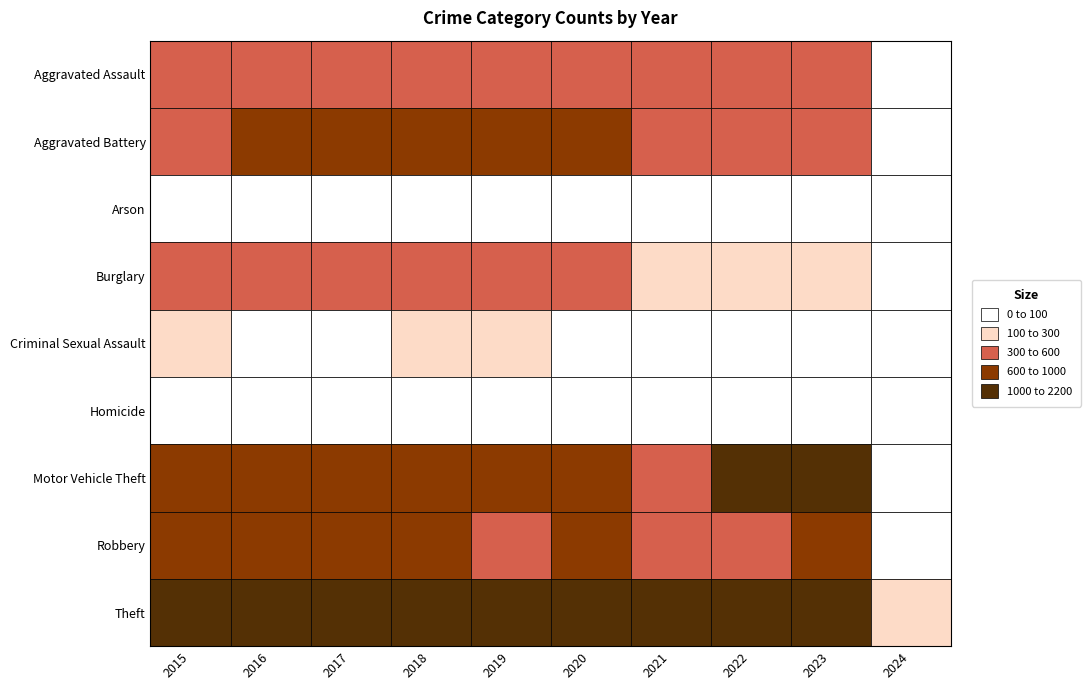

List the labels in order of Criminal Sexual Assault value, largest first.

2018, 2015, 2019, 2023, 2022, 2017, 2020, 2016, 2021, 2024